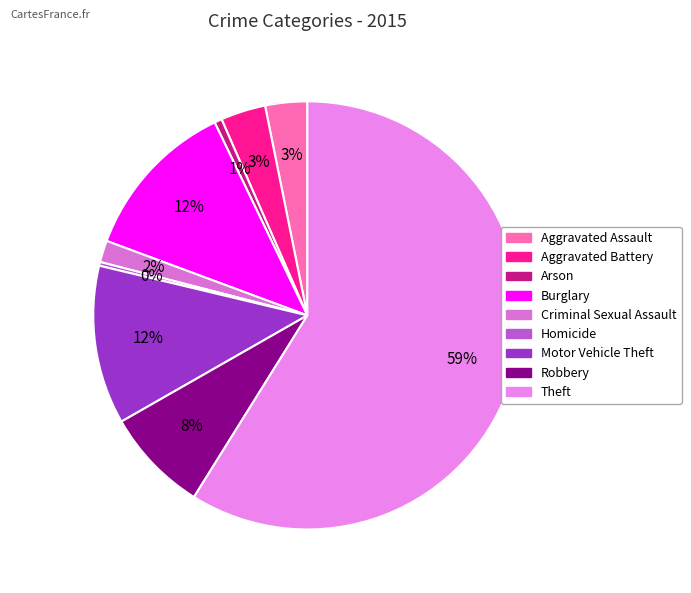

Does Theft represent more than half of the total?

Yes